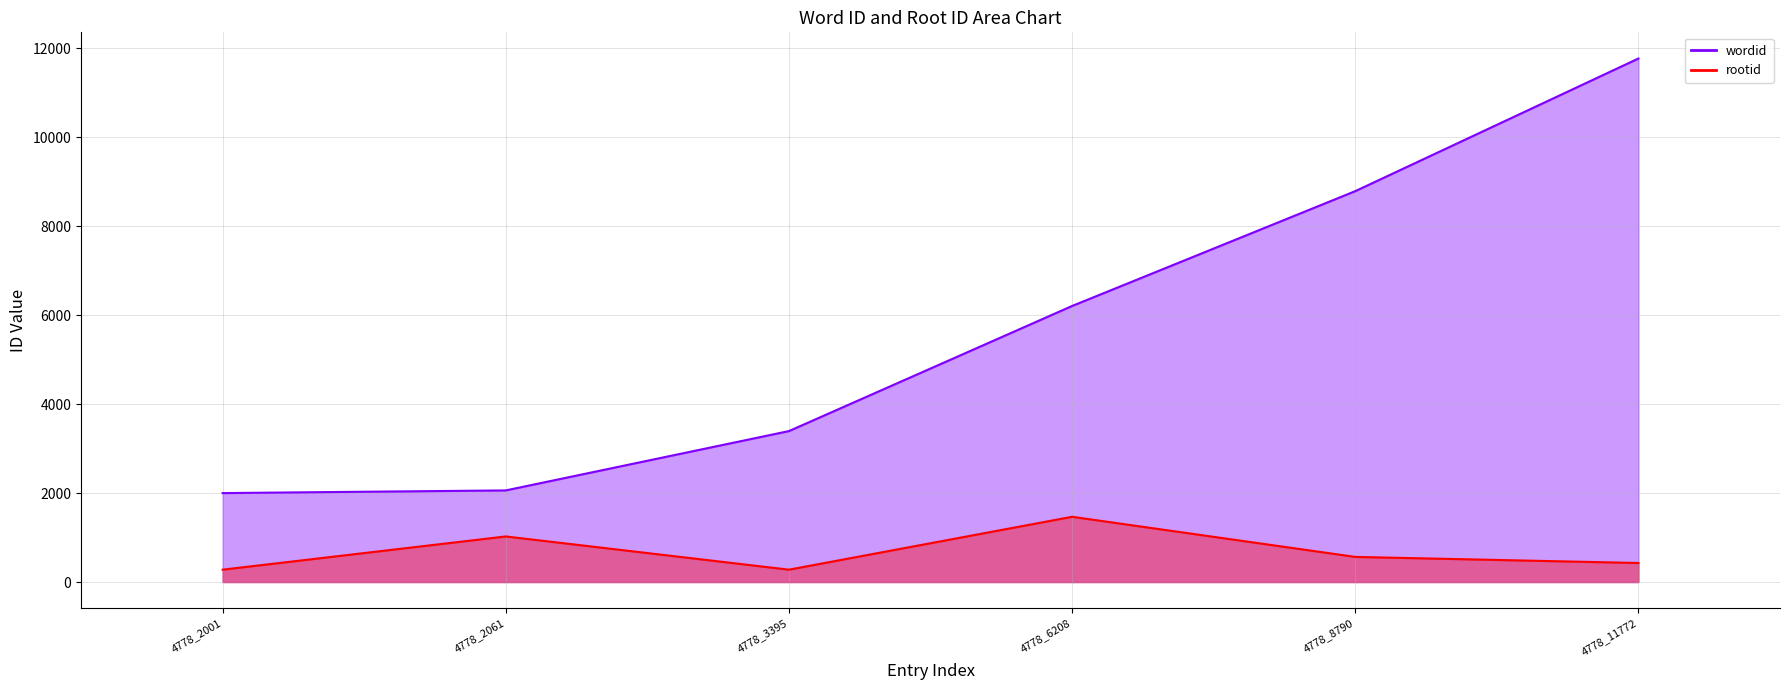

Count the number of categories in the chart.

6